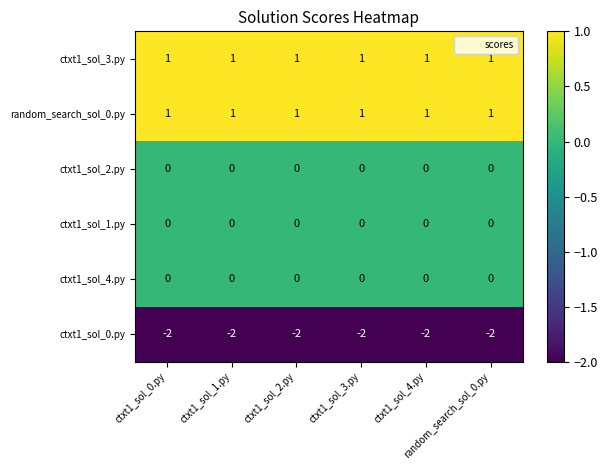

Which series has the largest total across all categories?

ctxt1_sol_3.py